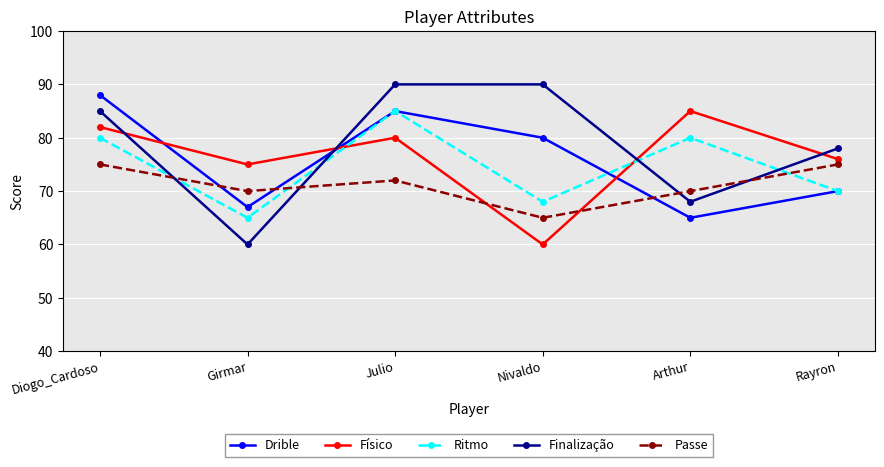

What is the maximum value for Físico?

85